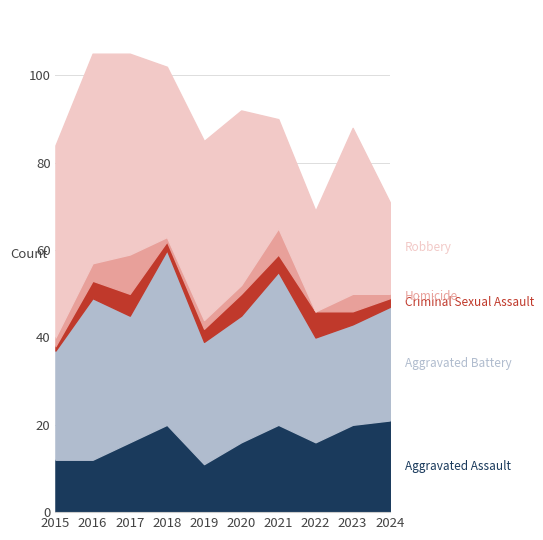

True or false: Aggravated Assault and Criminal Sexual Assault cross at least once.

False